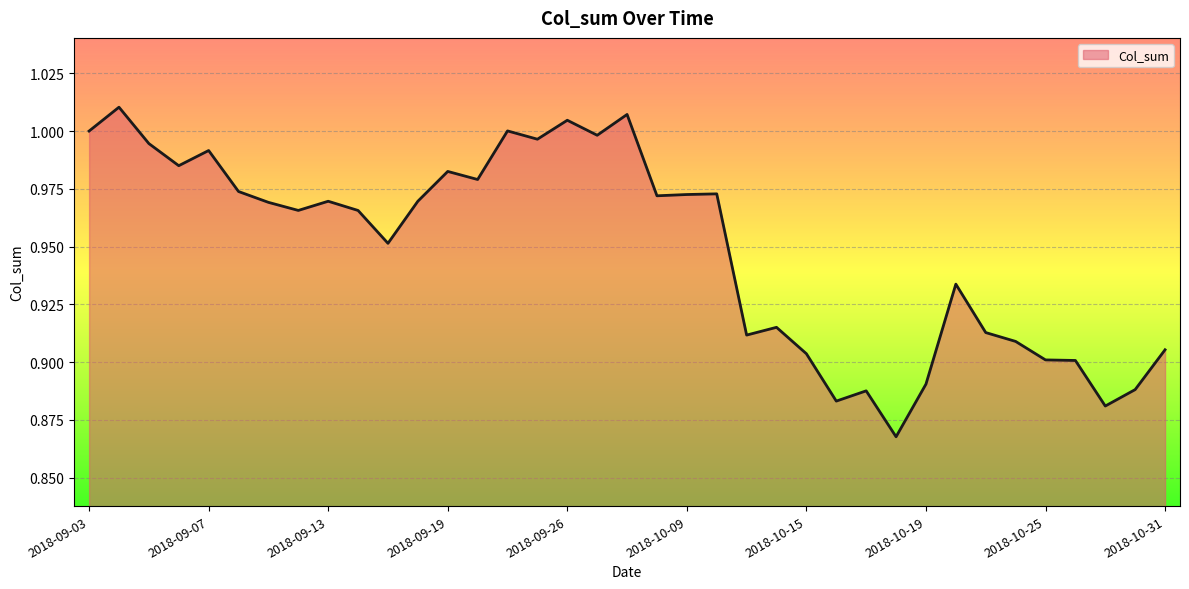

List the labels in order of value, smallest first.

2018-10-18, 2018-10-29, 2018-10-16, 2018-10-17, 2018-10-30, 2018-10-19, 2018-10-26, 2018-10-25, 2018-10-15, 2018-10-31, 2018-10-24, 2018-10-11, 2018-10-23, 2018-10-12, 2018-10-22, 2018-09-17, 2018-09-14, 2018-09-12, 2018-09-11, 2018-09-13, 2018-09-18, 2018-10-08, 2018-10-09, 2018-10-10, 2018-09-10, 2018-09-20, 2018-09-19, 2018-09-06, 2018-09-07, 2018-09-05, 2018-09-25, 2018-09-27, 2018-09-03, 2018-09-21, 2018-09-26, 2018-09-28, 2018-09-04